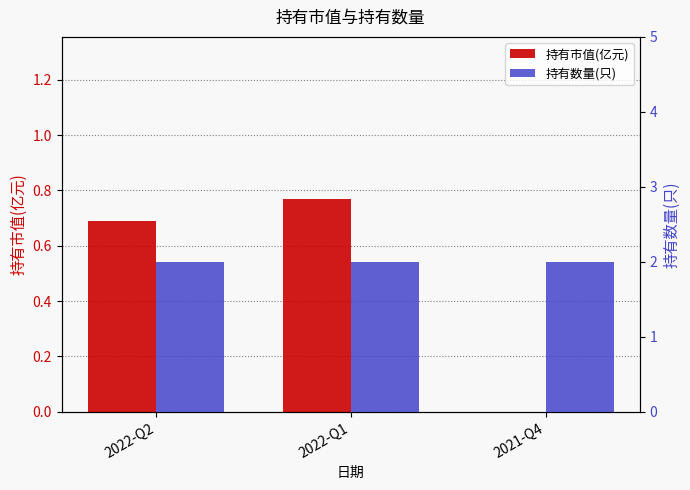

True or false: 持有市值(亿元) has a value of -0.5 at 2021-Q4.

False